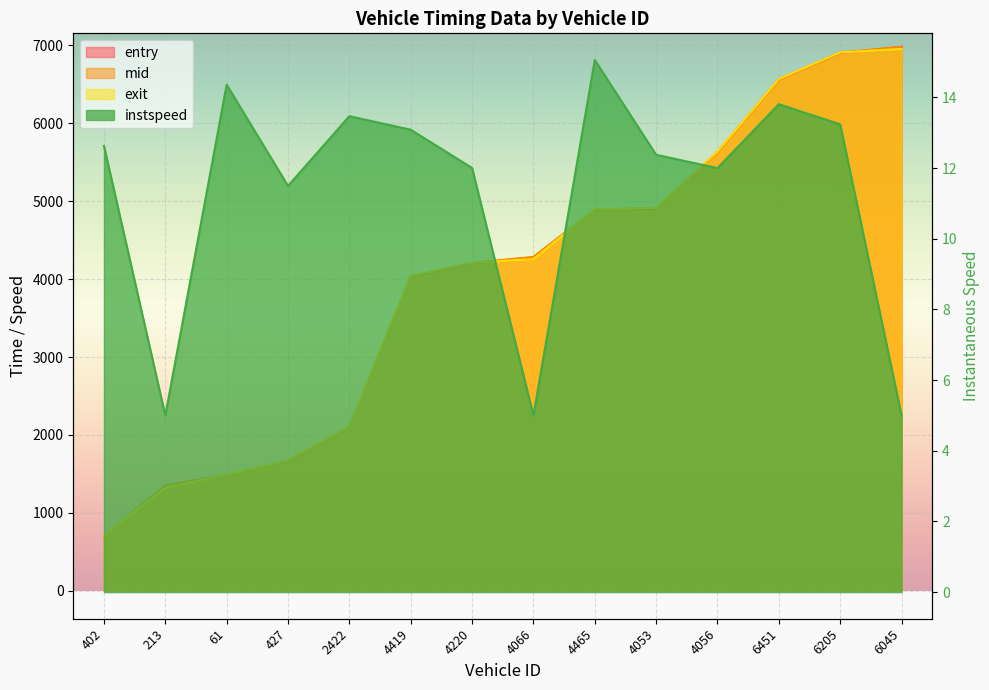

At 427, list the series in order from largest to smallest.

exit, mid, entry, instspeed